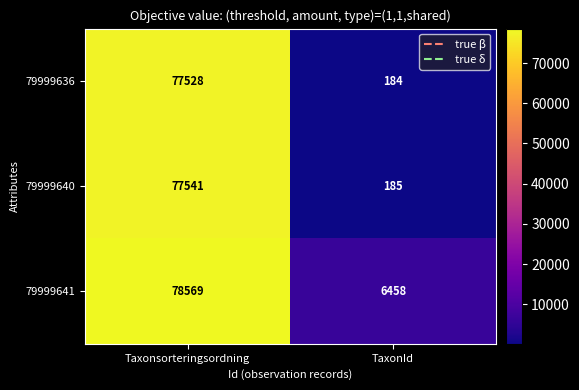

Which series changed the most between Taxonsorteringsordning and TaxonId?

79999640